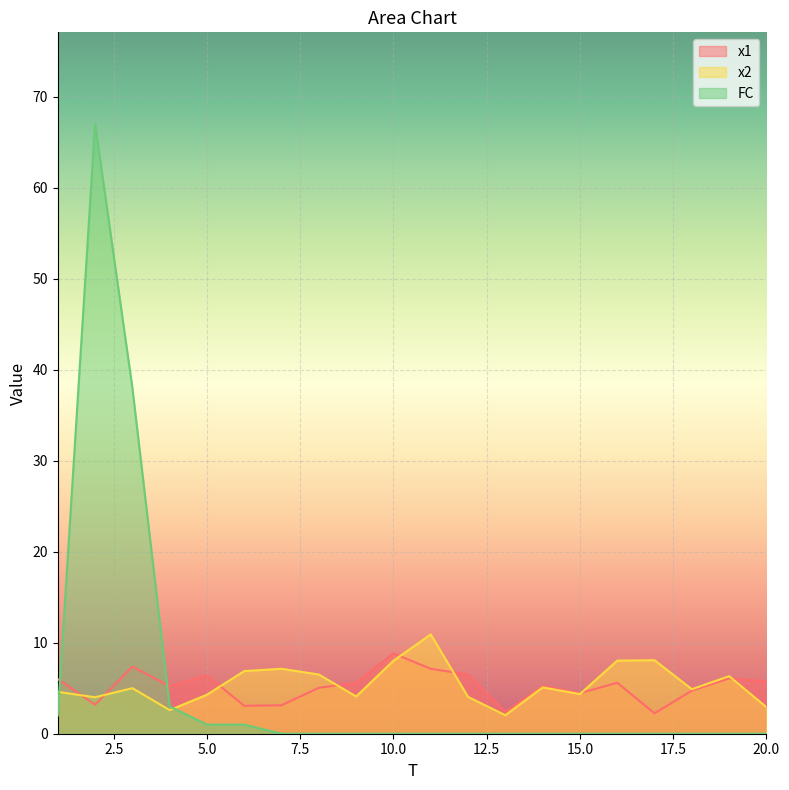

List the series in order of their peak value, highest first.

FC, x2, x1